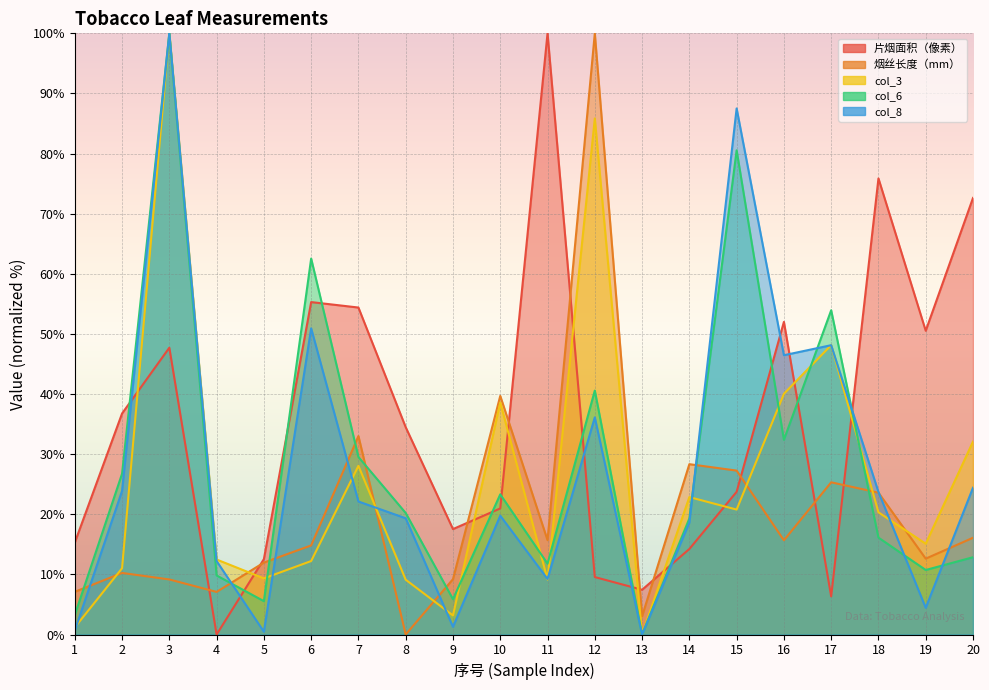

In 烟丝长度（mm）, how many points are lower than both neighbors (excluding endpoints)?

6